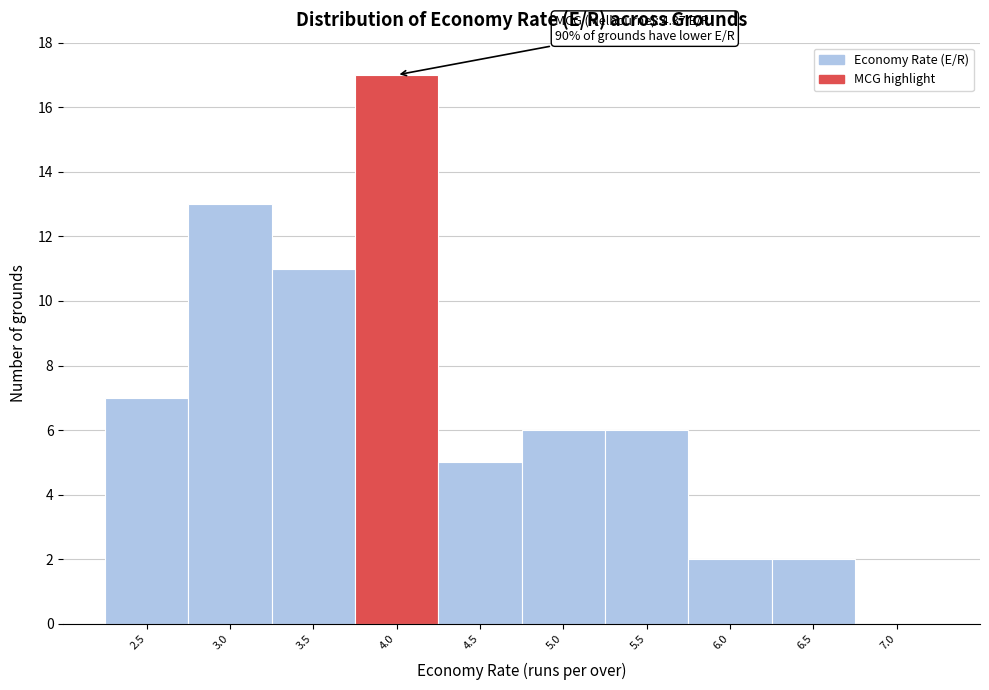

Reading left to right, transcribe all the data shown in this chart.

2.5=7	3.0=13	3.5=11	4.0=17	4.5=5	5.0=6	5.5=6	6.0=2	6.5=2	7.0=0